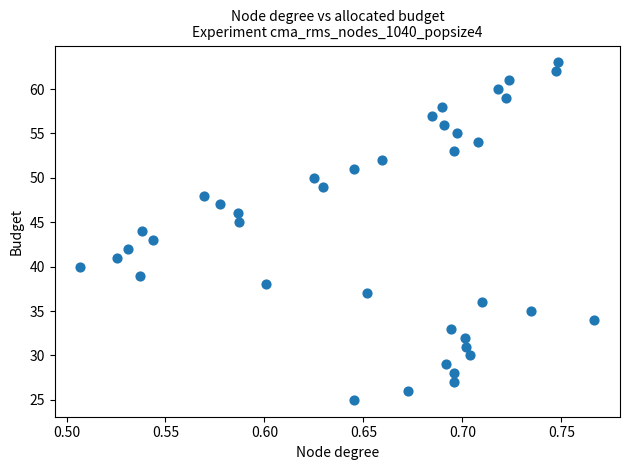

What is the range of Y values (max minus min)?

38